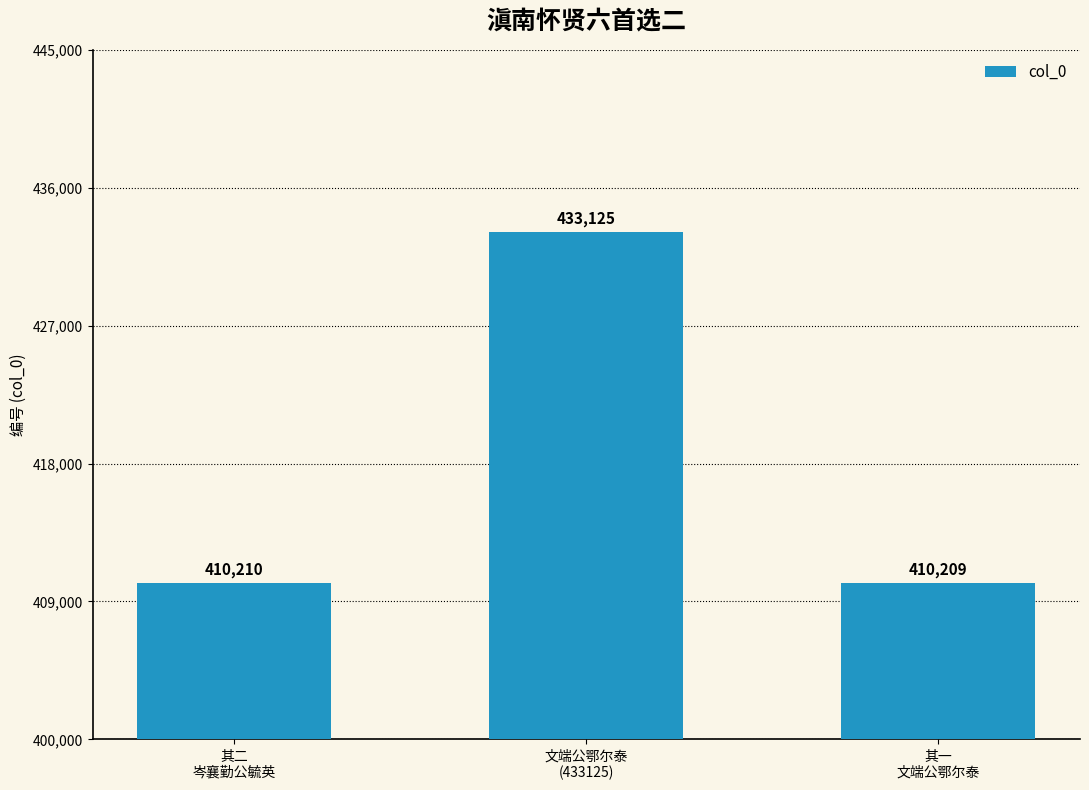

What is the average value?

417848